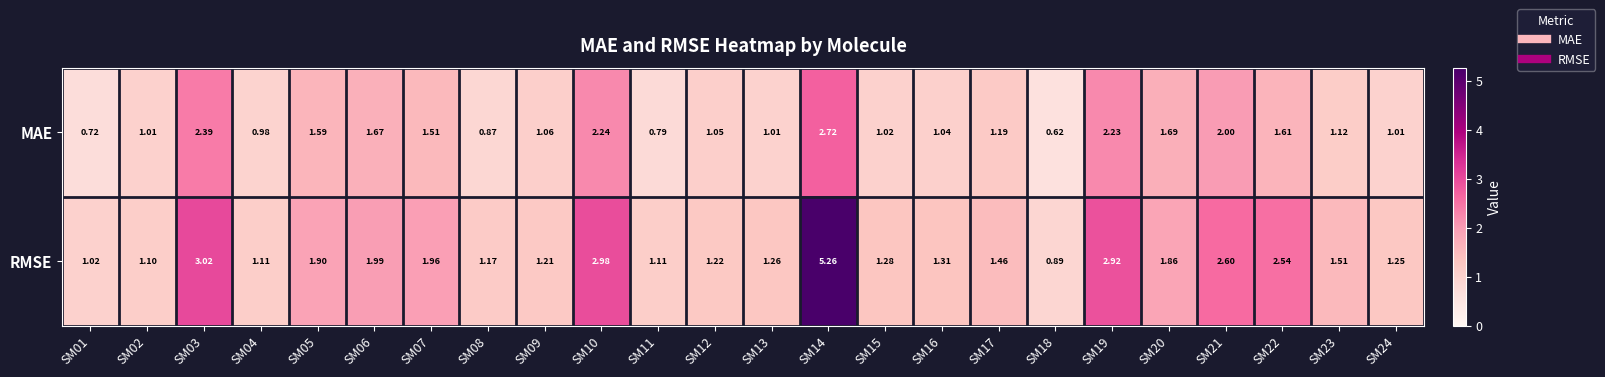

Between SM21 and SM22, which series saw the biggest shift?

MAE